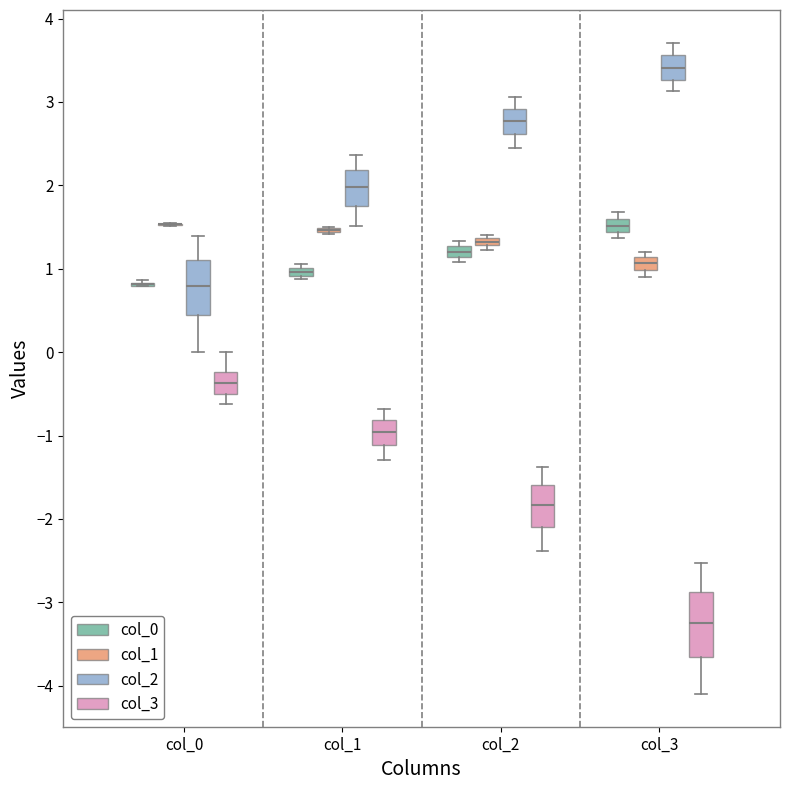

Which box is the tallest, from its lower edge to its upper edge?

col_3 (col_3)